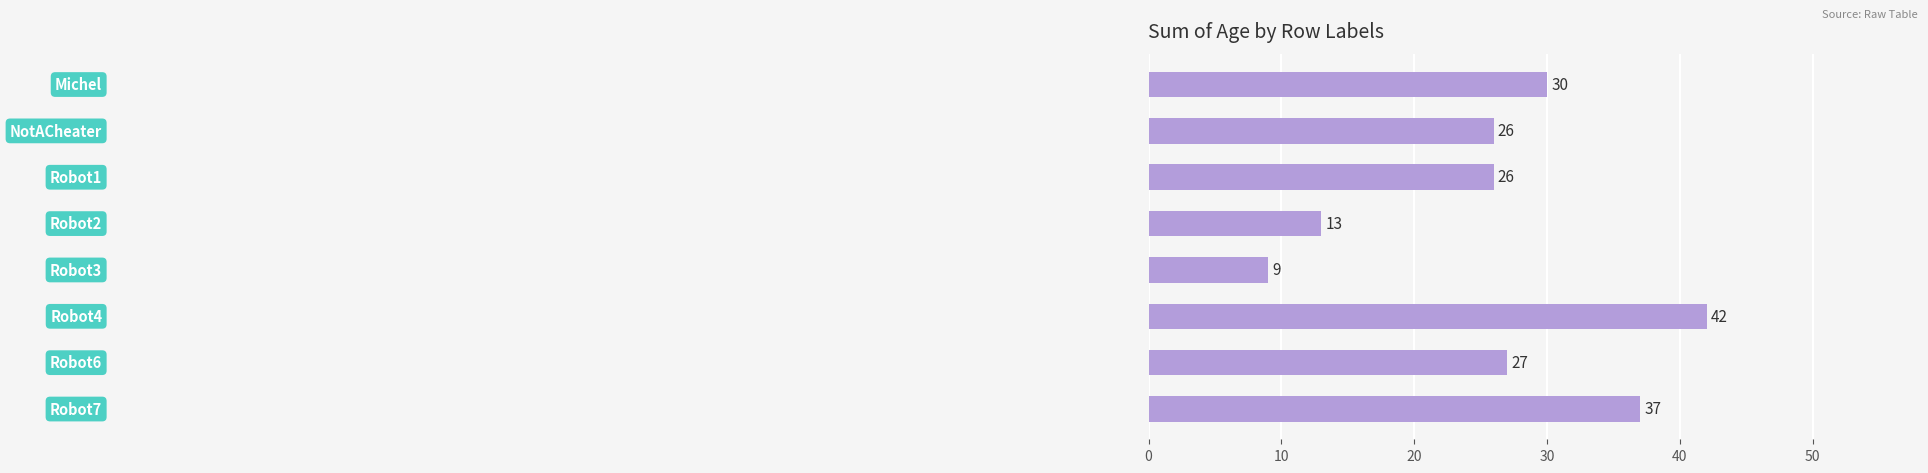

What is the greatest value displayed?

42